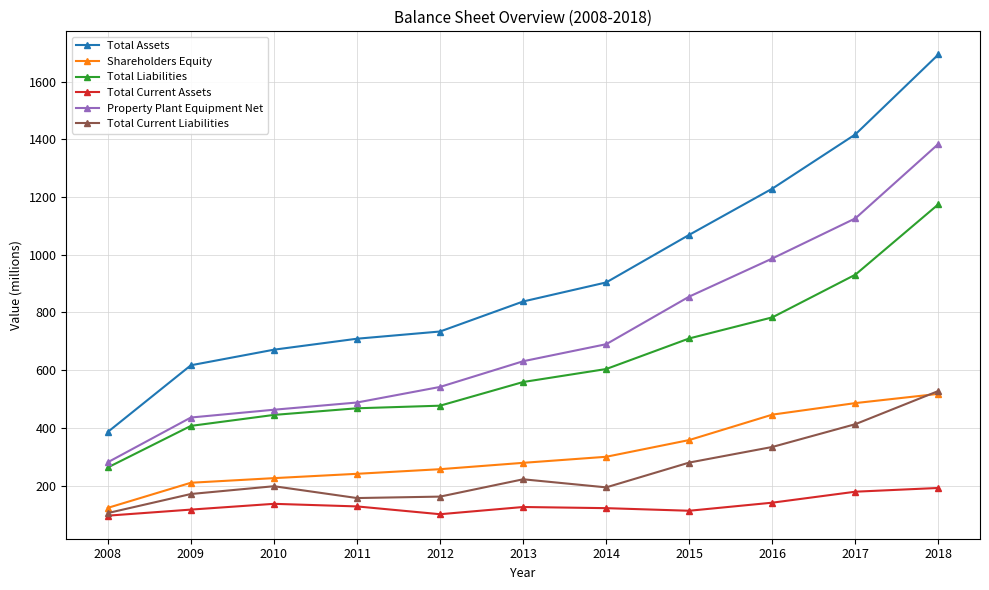

True or false: Total Assets has more than 2 points higher than both neighbors.

False